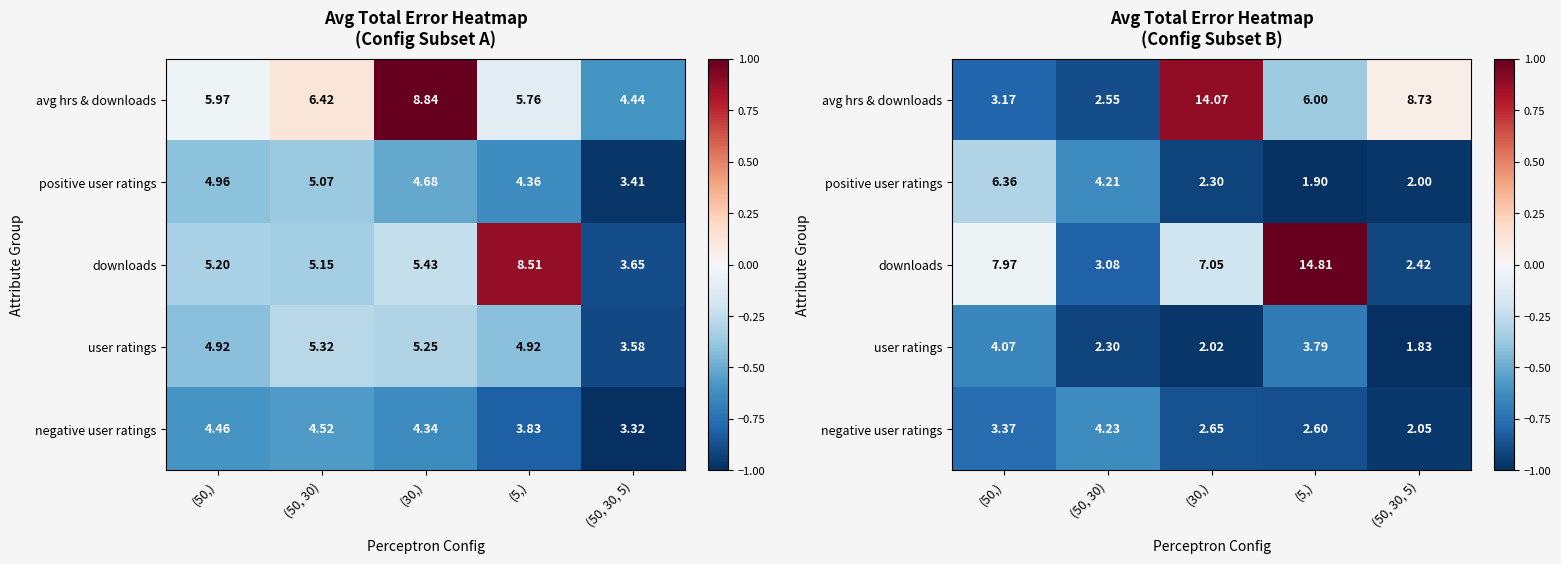

Which label corresponds to the smallest value in the chart?

(50, 30, 5)